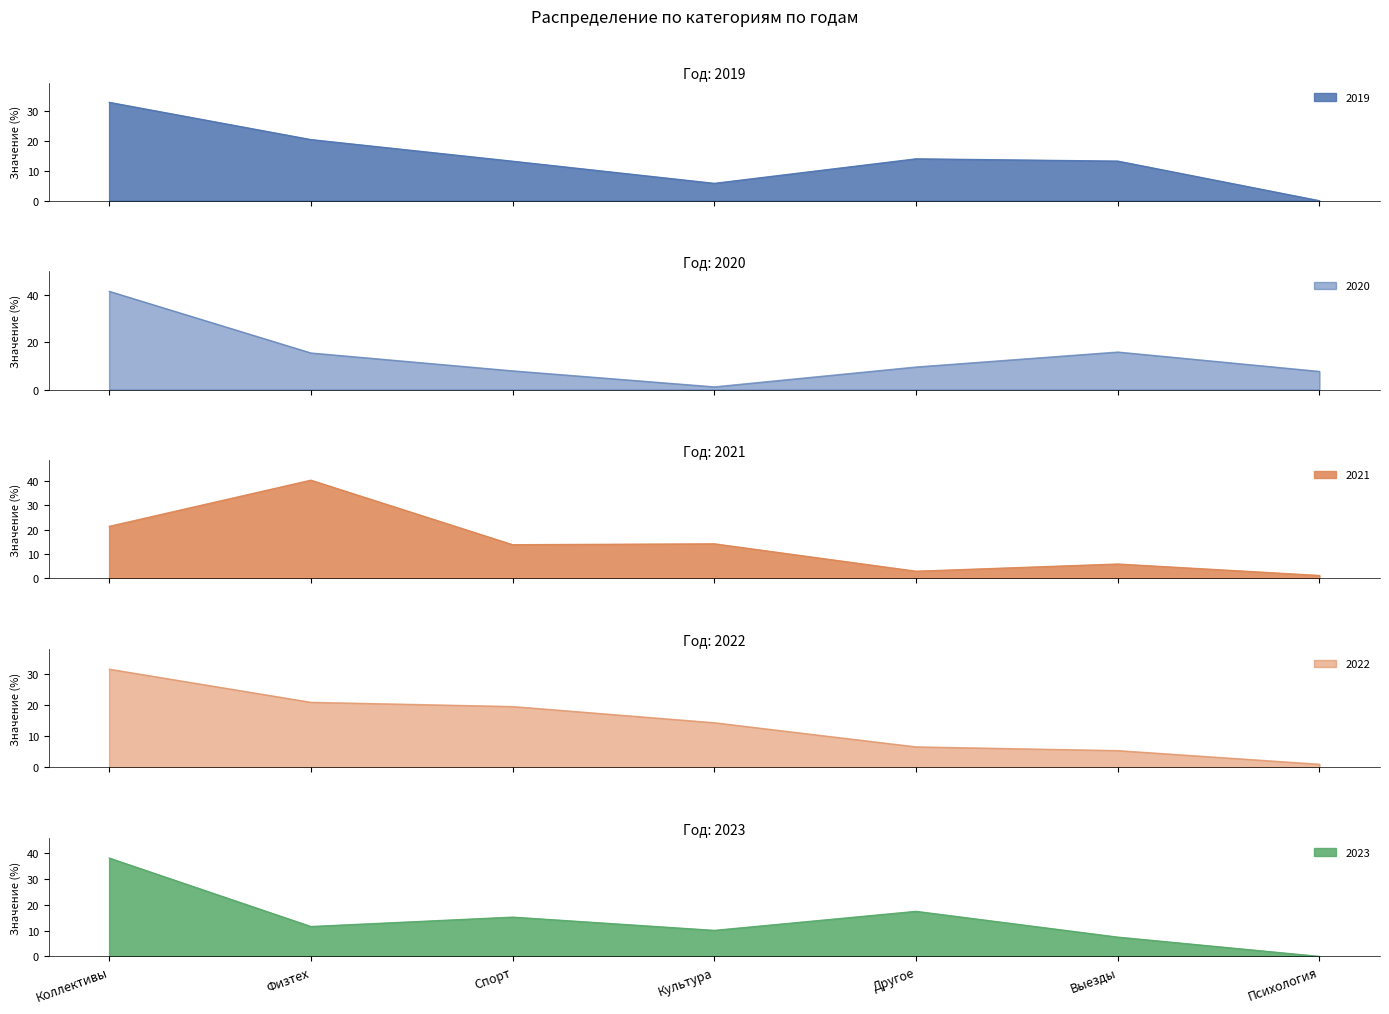

Which category has the lowest value in the 2020 series?

Культура